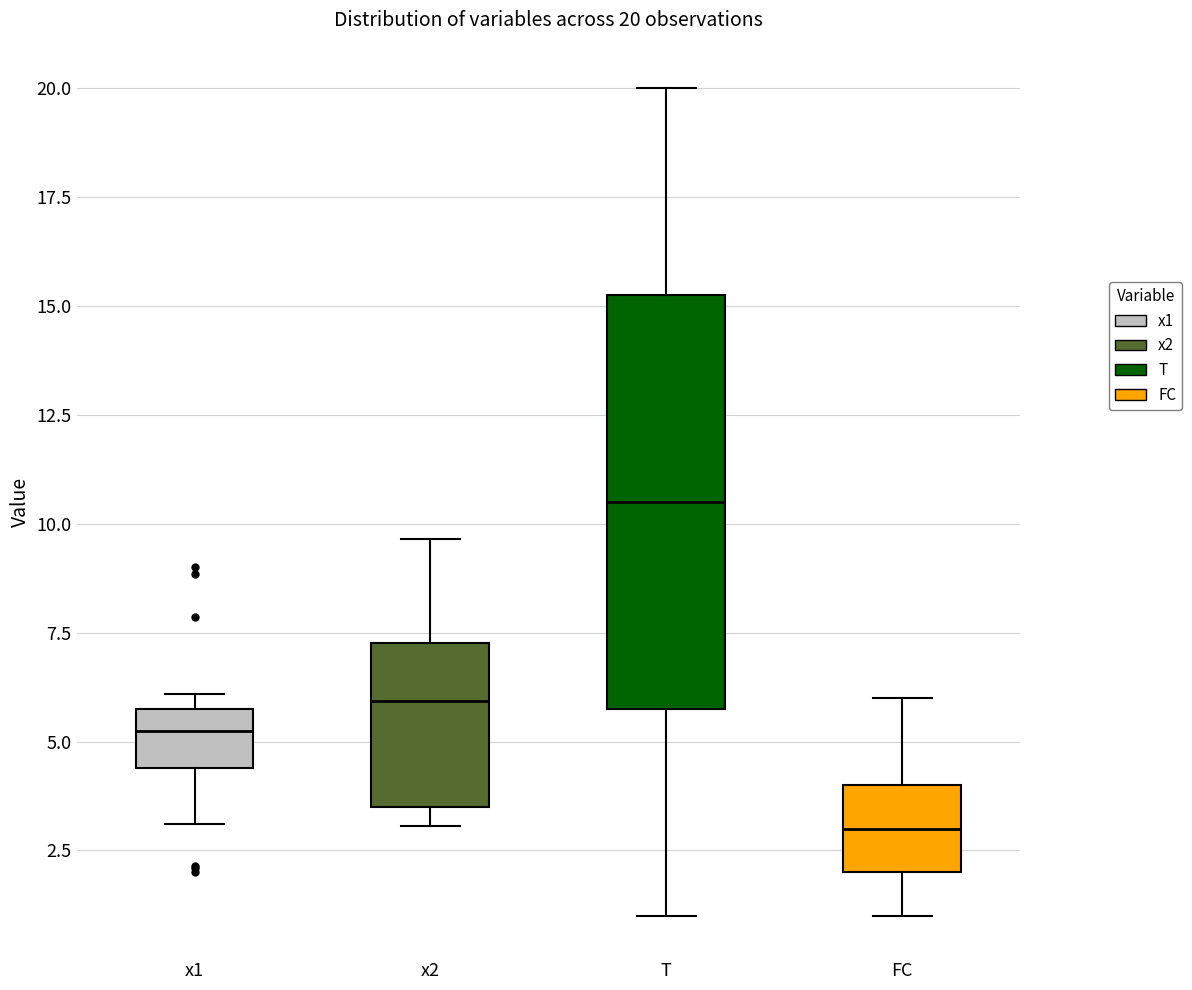

Which box's median line is the lowest?

FC